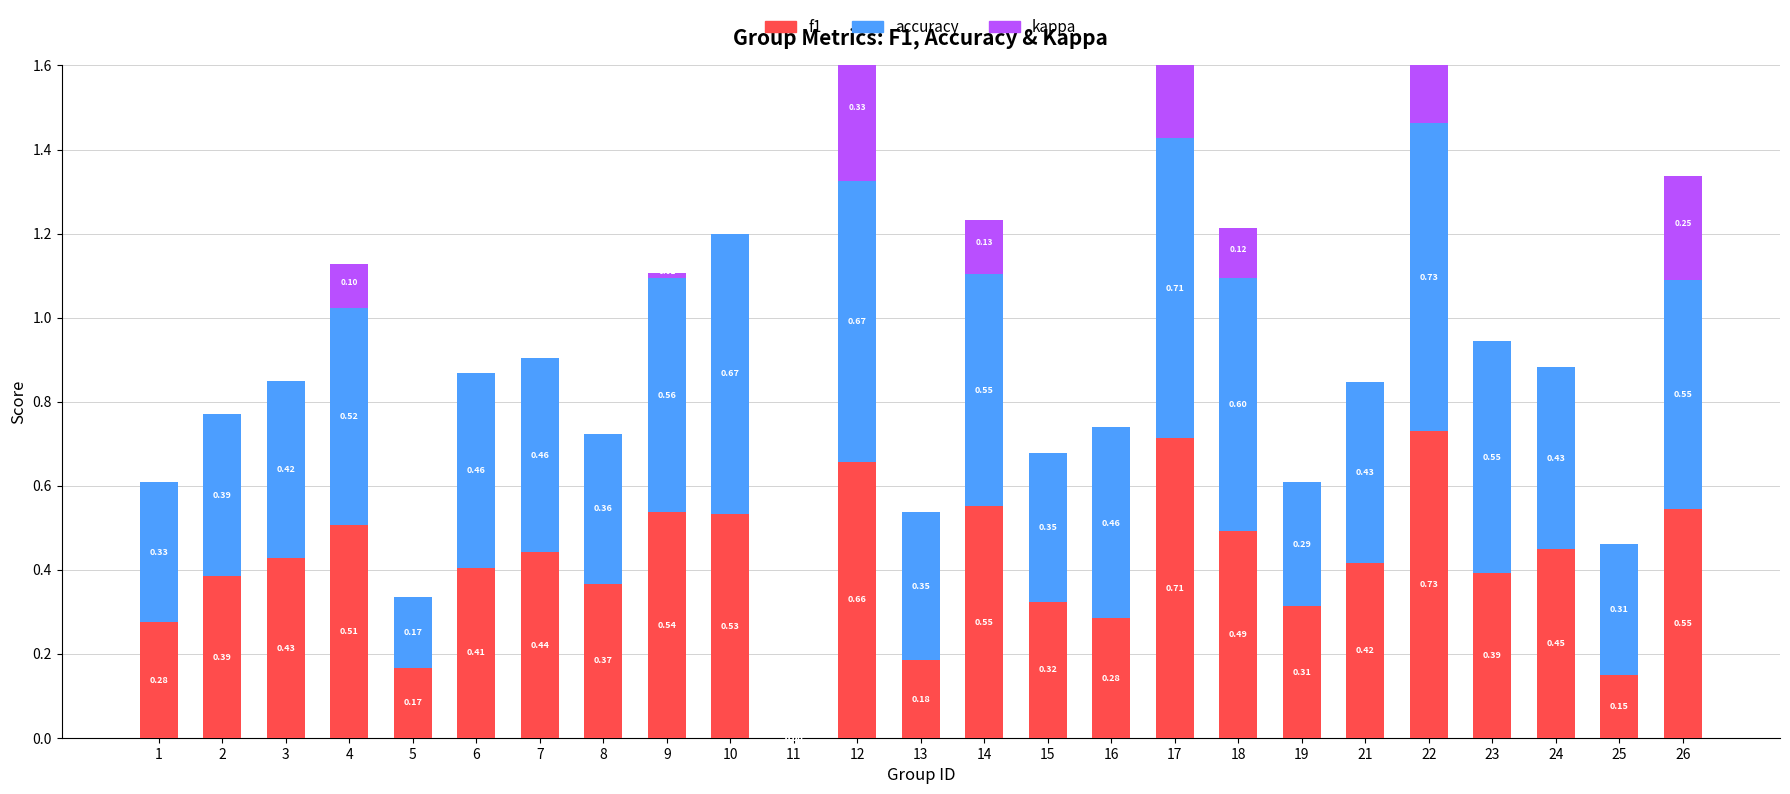

Reading left to right, list all the values displayed in this chart.

f1: 0.3	0.4	0.4	0.5	0.2	0.4	0.4	0.4	0.5	0.5	0.0	0.7	0.2	0.6	0.3	0.3	0.7	0.5	0.3	0.4	0.7	0.4	0.4	0.1	0.5
accuracy: 0.3	0.4	0.4	0.5	0.2	0.5	0.5	0.4	0.6	0.7	0.0	0.7	0.4	0.6	0.4	0.5	0.7	0.6	0.3	0.4	0.7	0.6	0.4	0.3	0.5
kappa: 0.0	0.0	0.0	0.1	0.0	0.0	0.0	0.0	0.0	0.0	0.0	0.3	0.0	0.1	0.0	0.0	0.4	0.1	0.0	0.0	0.5	0.0	0.0	0.0	0.2